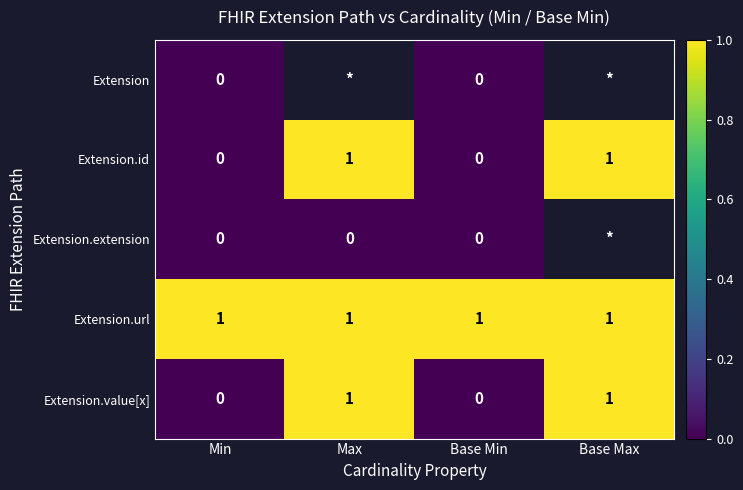

The Extension.id series shows 0 at Base Min. True or false?

True